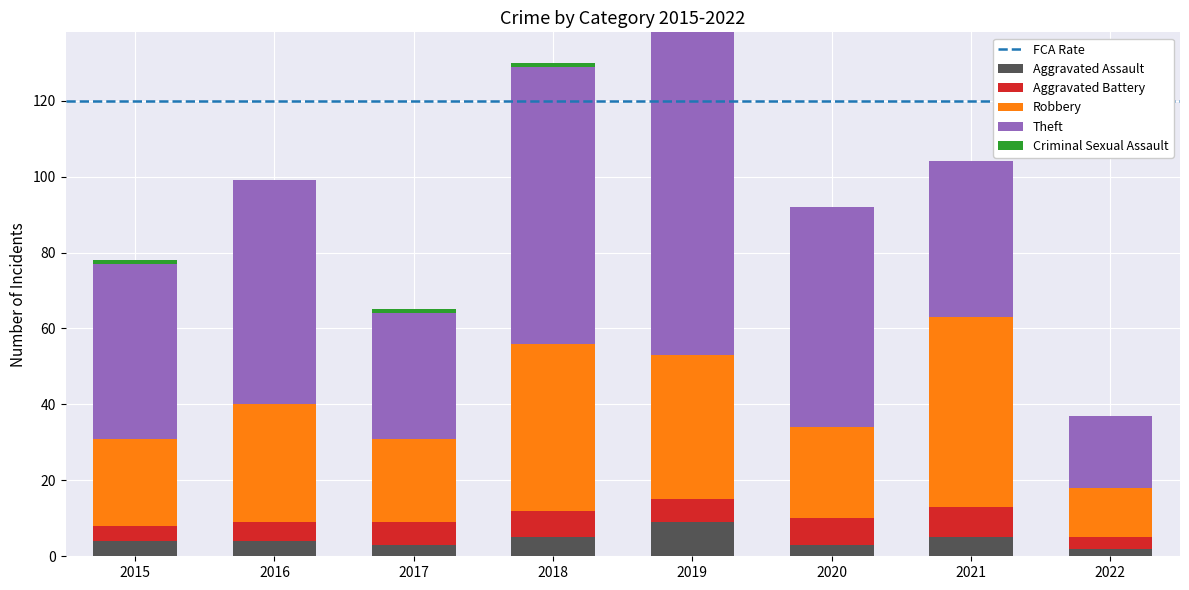

What is the value of the Theft bar at the 1st from the left?

46